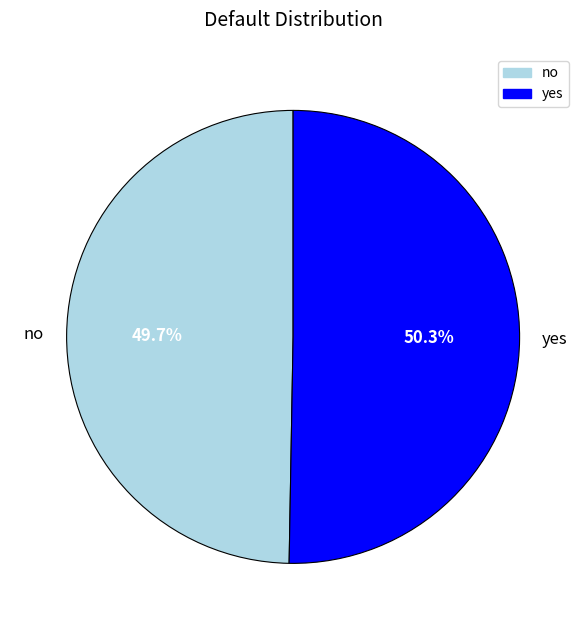

Between yes and no, which is larger?

yes